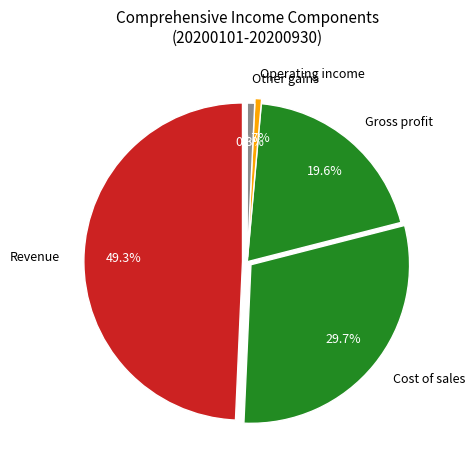

Count the number of slices in the pie.

5